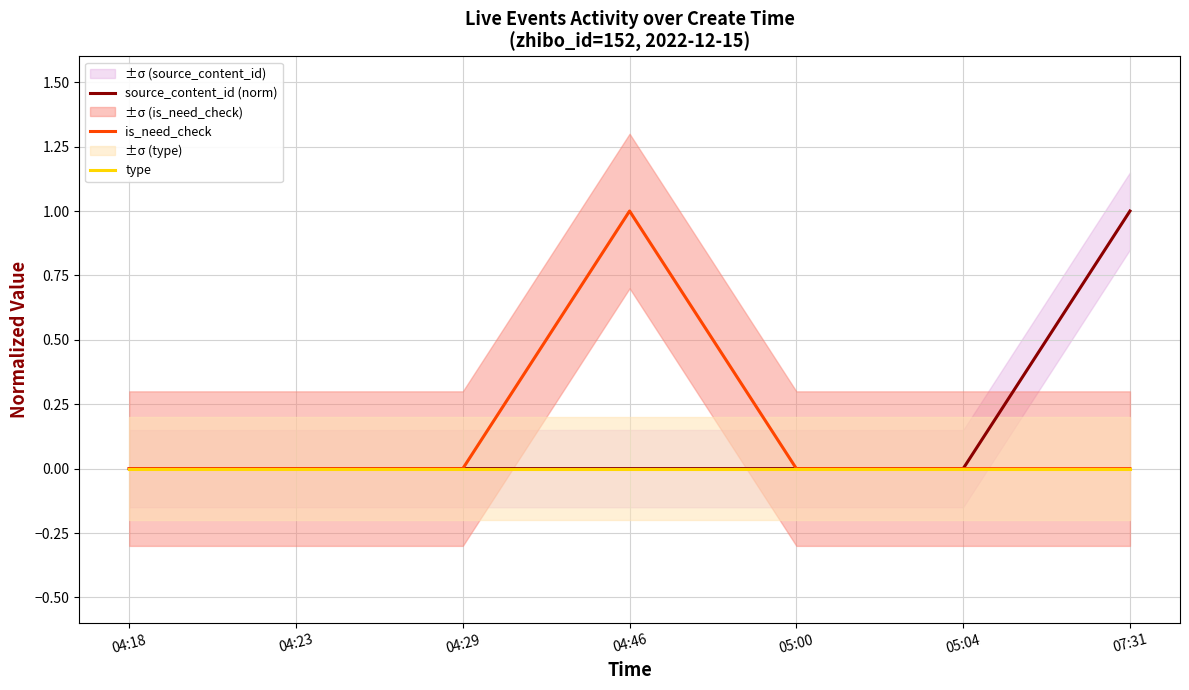

True or false: source_content_id (norm) and type intersect in this chart.

False